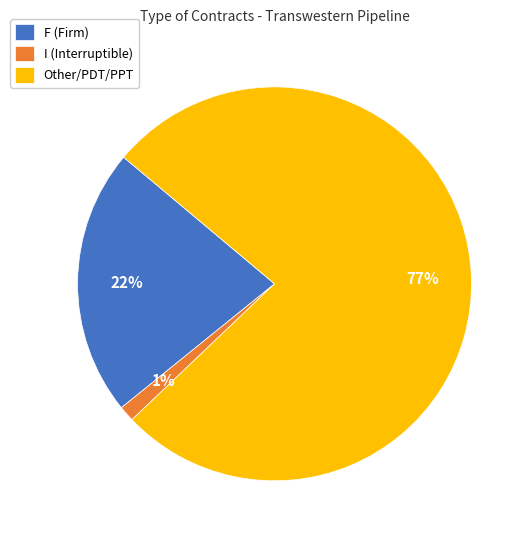

Which slice is the largest?

Other/PDT/PPT